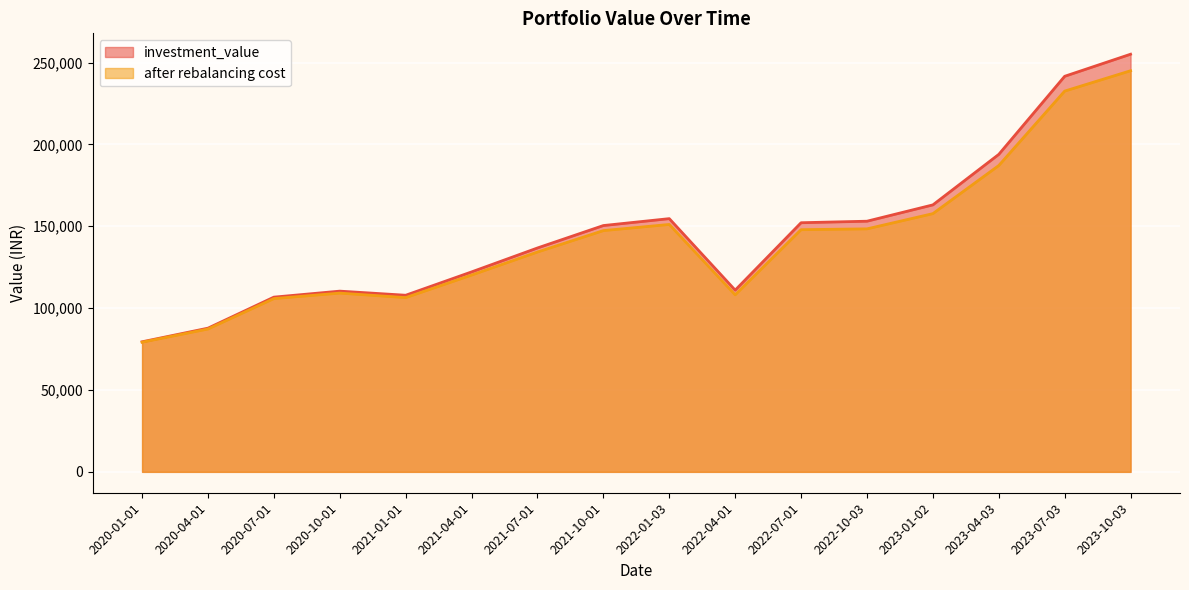

How many interior local peaks does the investment_value series have?

2